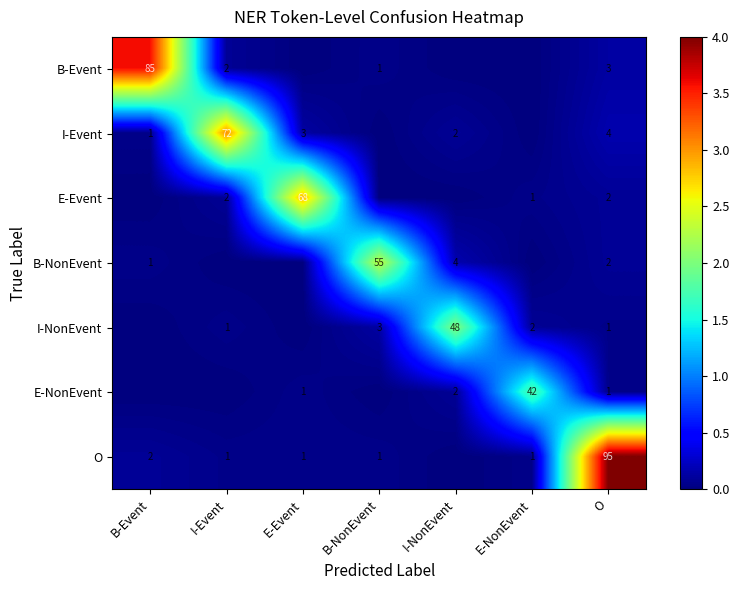

Is it true that I-NonEvent equals 1 at I-Event?

True